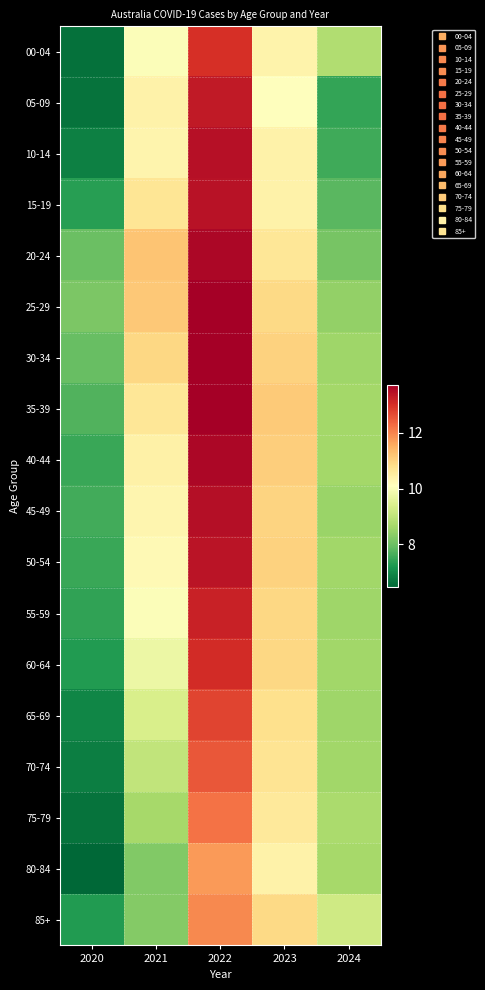

What is the difference between the highest and lowest values at 2023?

1.0